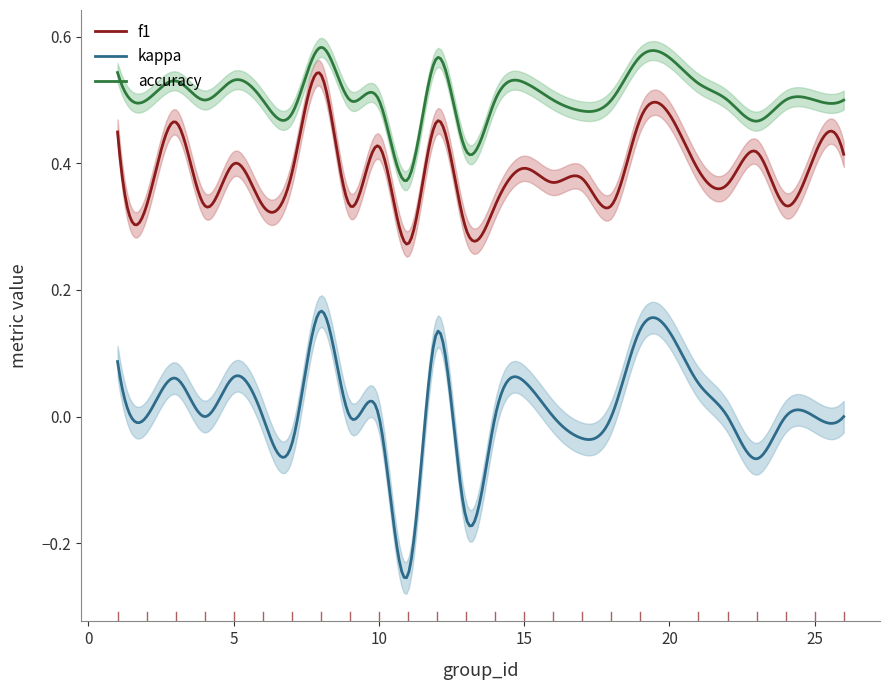

What is the spread (max minus min) of values at 12?

0.4